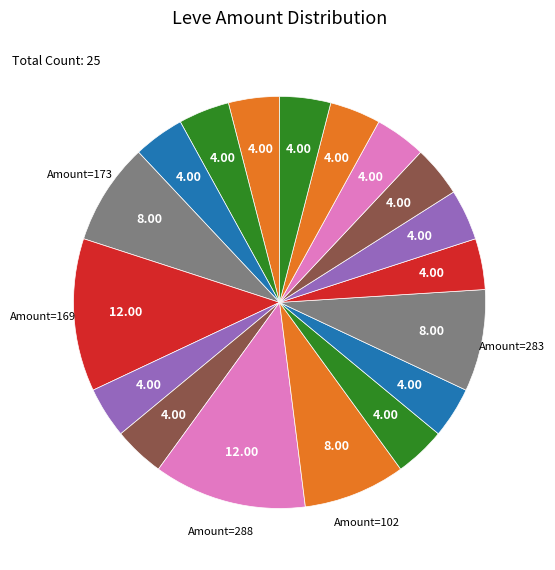

How many segments does this pie chart have?

18